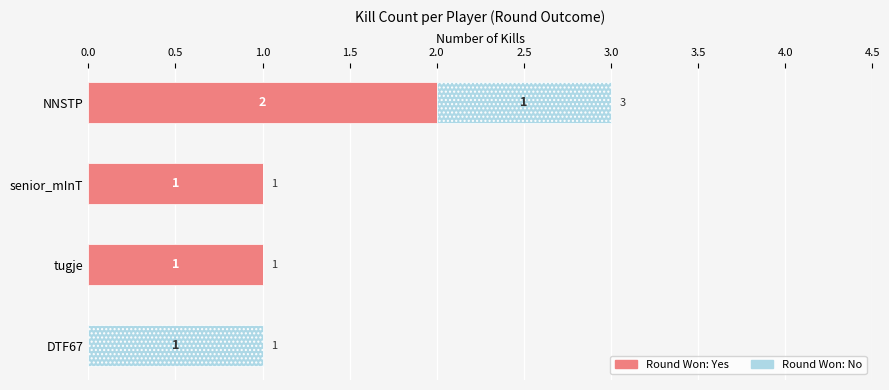

How many Round Won: Yes values are between 1 and 2?

3